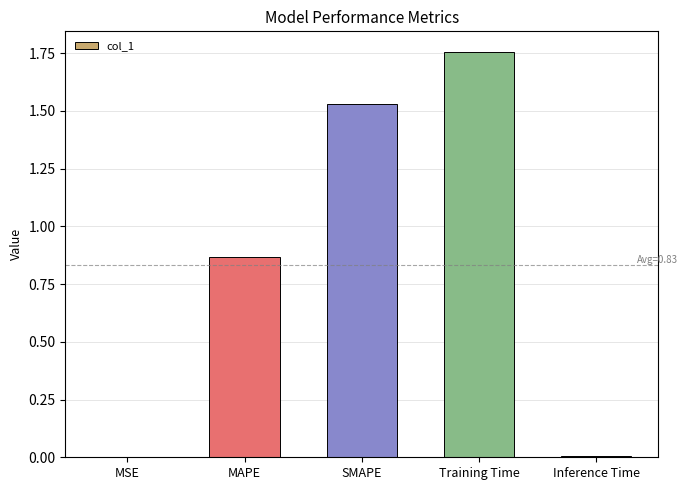

What is the sum of all values?

4.2